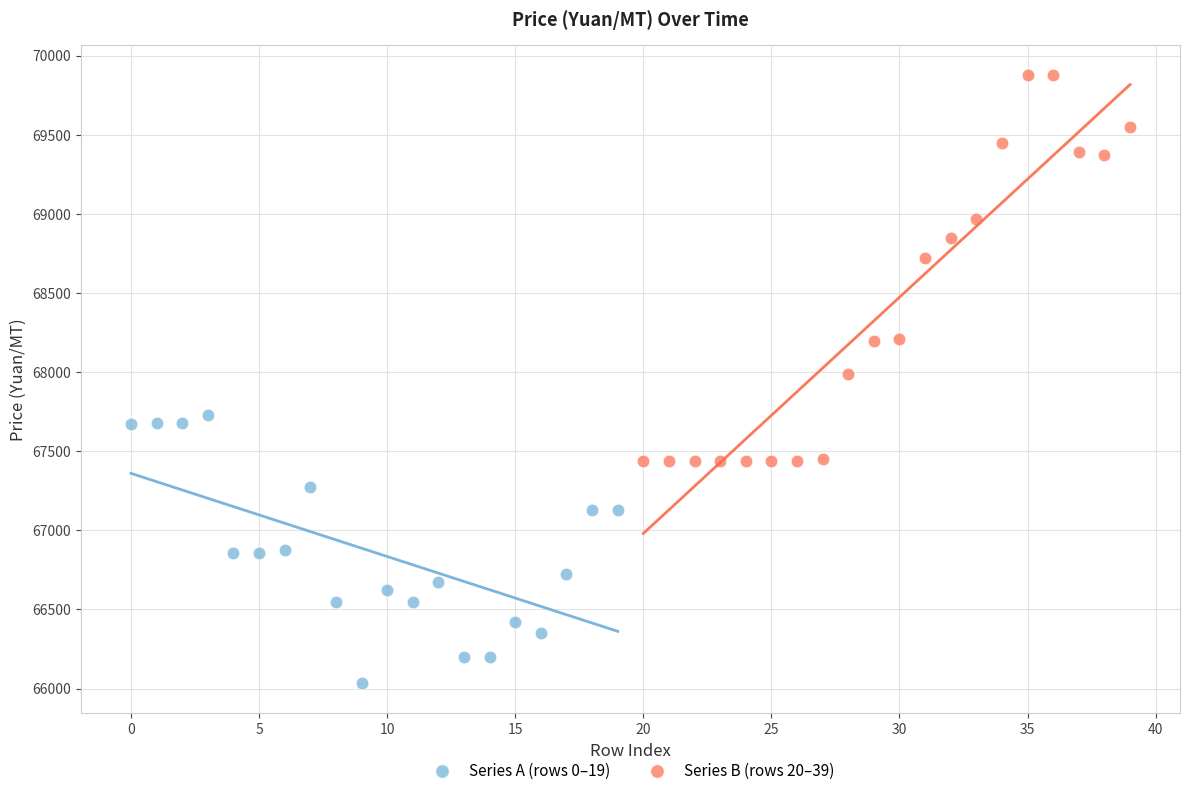

What are all the series names shown in the legend?

Series A (rows 0–19), Series B (rows 20–39)